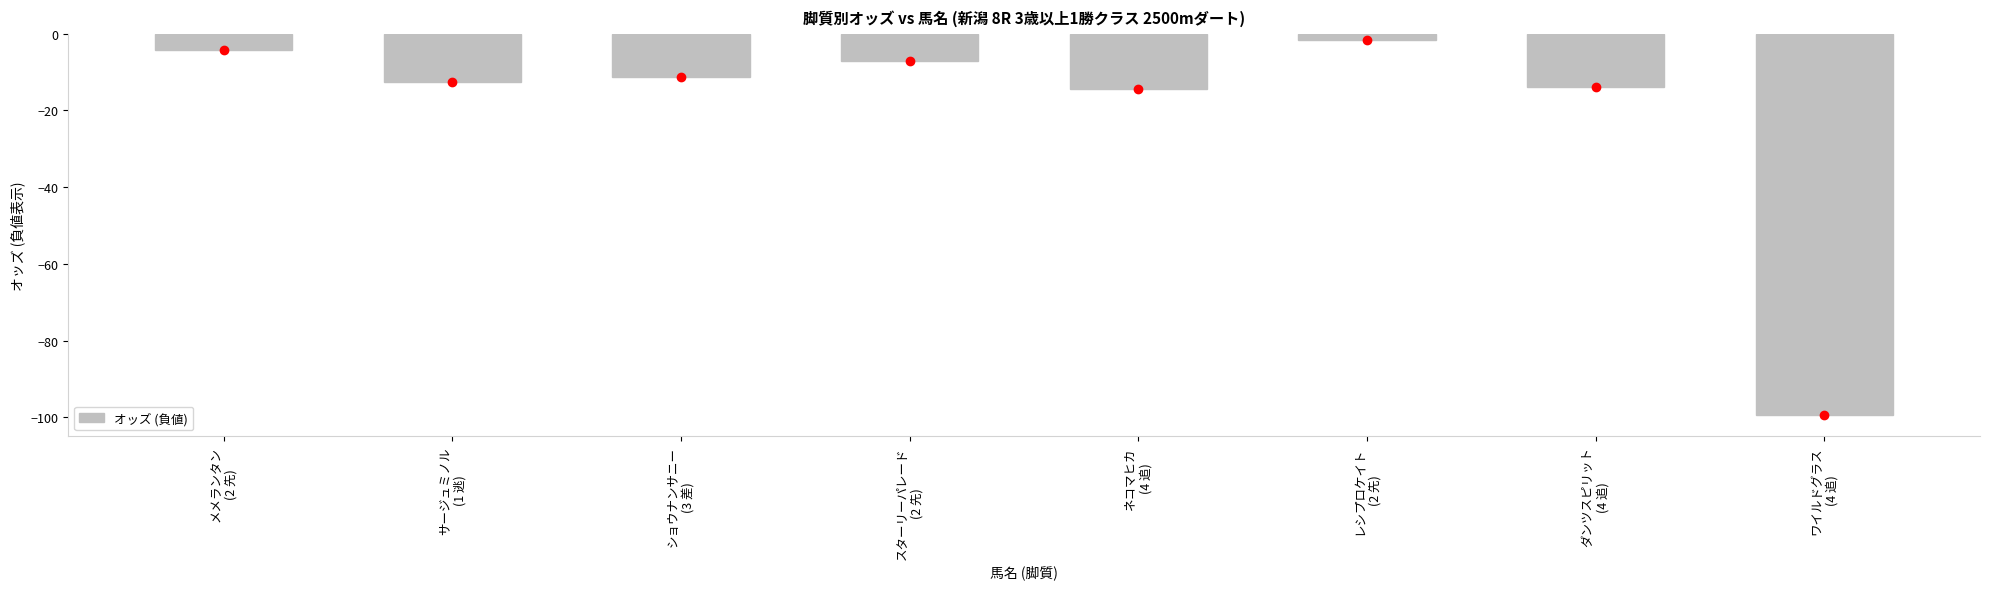

Reading left to right, extract all data points from this chart.

-4.3	-12.5	-11.3	-7.2	-14.5	-1.7	-13.9	-99.3